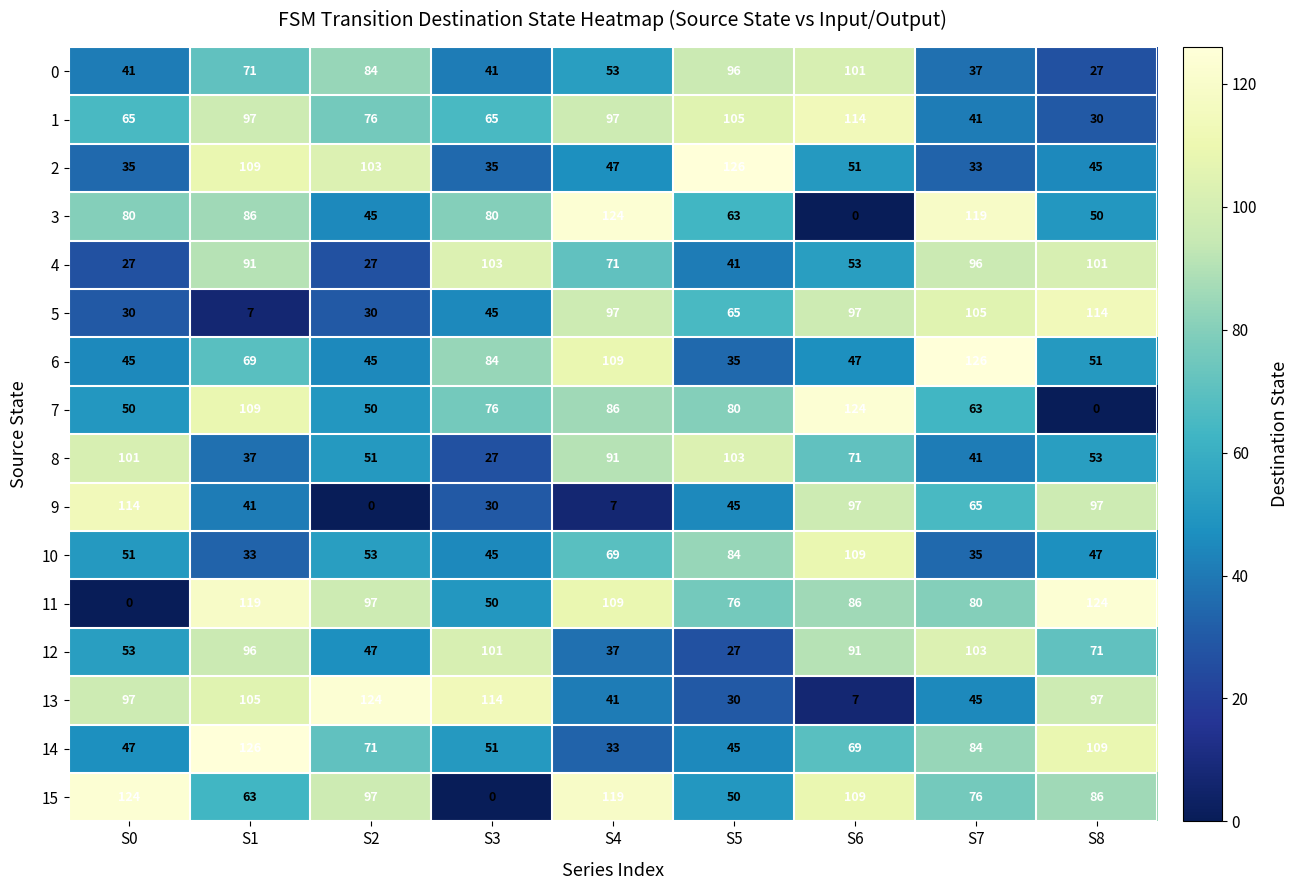

True or false: 2 has a value of 17 at S4.

False